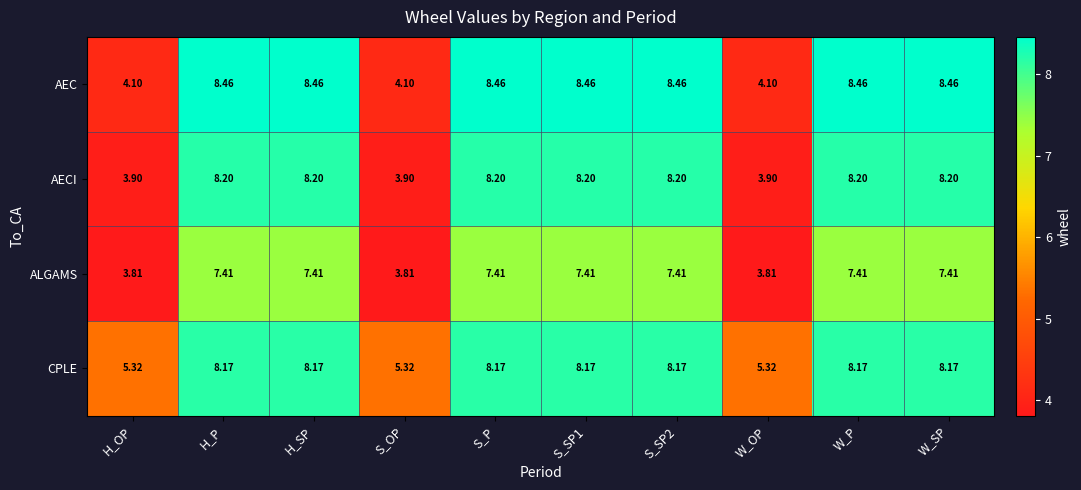

At S_SP1, list the series in order from largest to smallest.

AEC, AECI, CPLE, ALGAMS